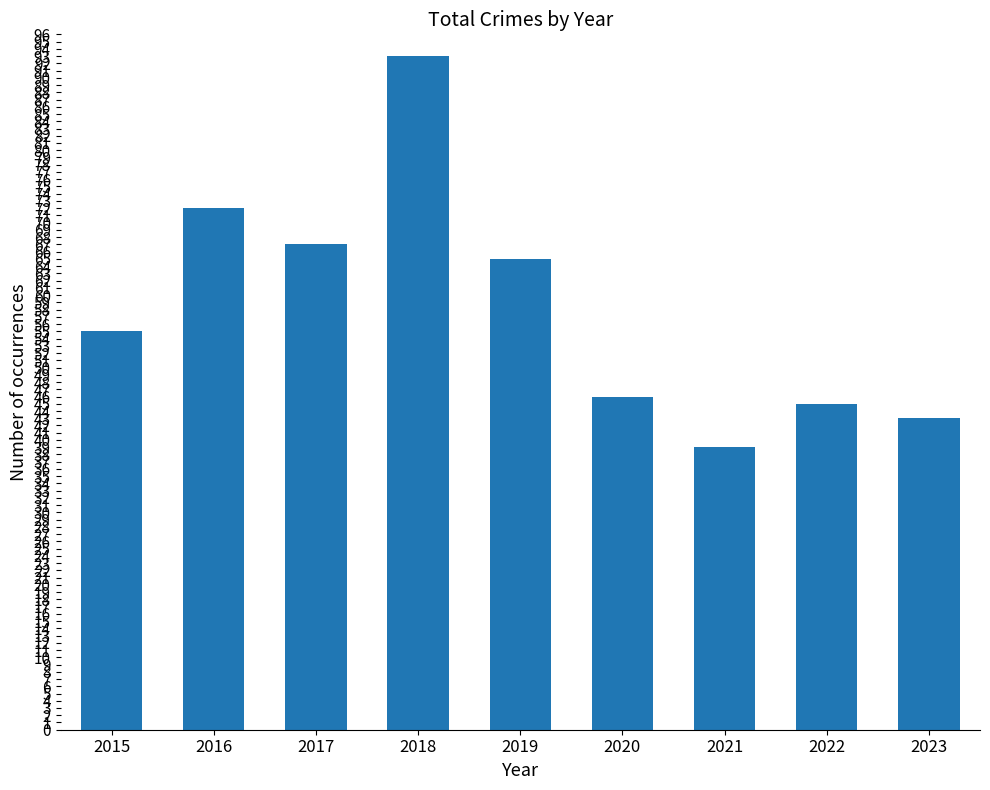

Reading left to right, transcribe all the data shown in this chart.

2015=55	2016=72	2017=67	2018=93	2019=65	2020=46	2021=39	2022=45	2023=43